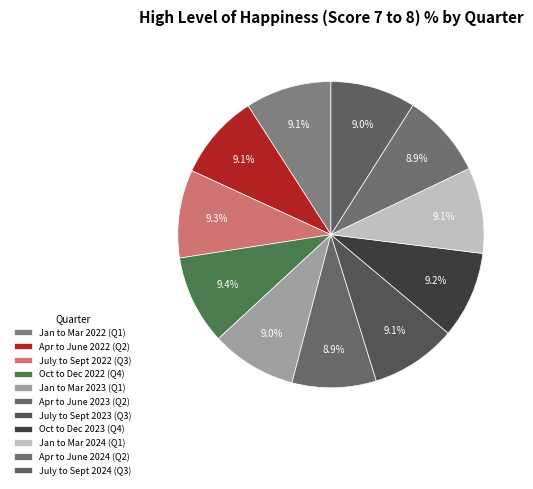

Rank the categories by value from highest to lowest.

Oct to Dec 2022 (Q4), July to Sept 2022 (Q3), Oct to Dec 2023 (Q4), Jan to Mar 2022 (Q1), July to Sept 2023 (Q3), Jan to Mar 2024 (Q1), Apr to June 2022 (Q2), Jan to Mar 2023 (Q1), July to Sept 2024 (Q3), Apr to June 2024 (Q2), Apr to June 2023 (Q2)